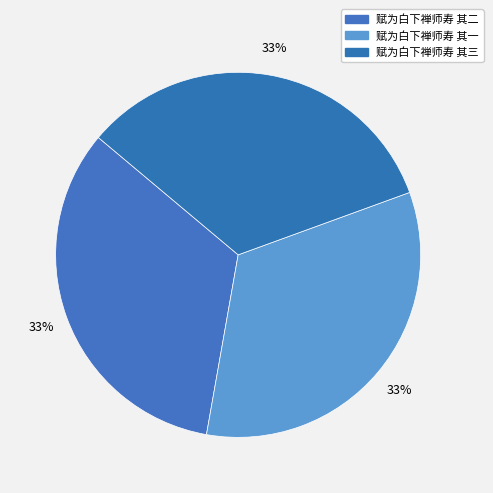

To the nearest percent, what is the average slice percentage?

33%